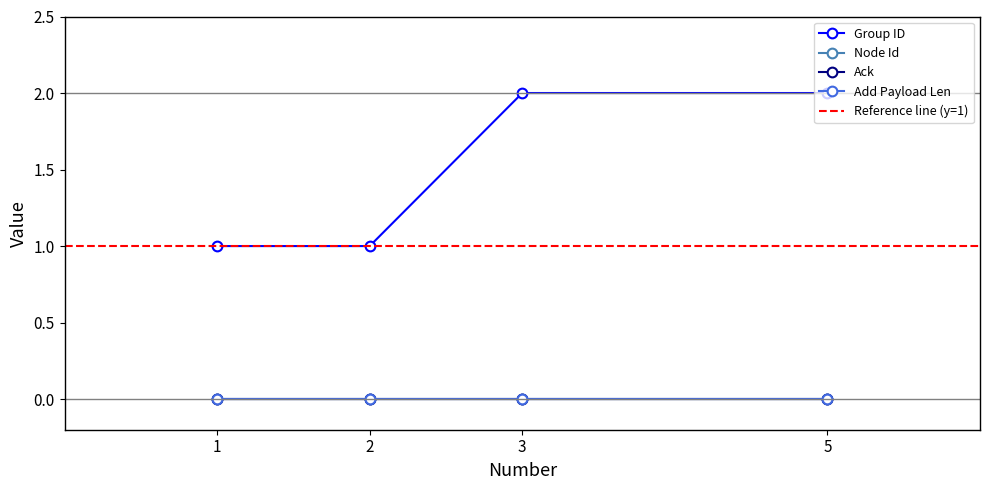

Which series has the largest range (max minus min)?

Group ID